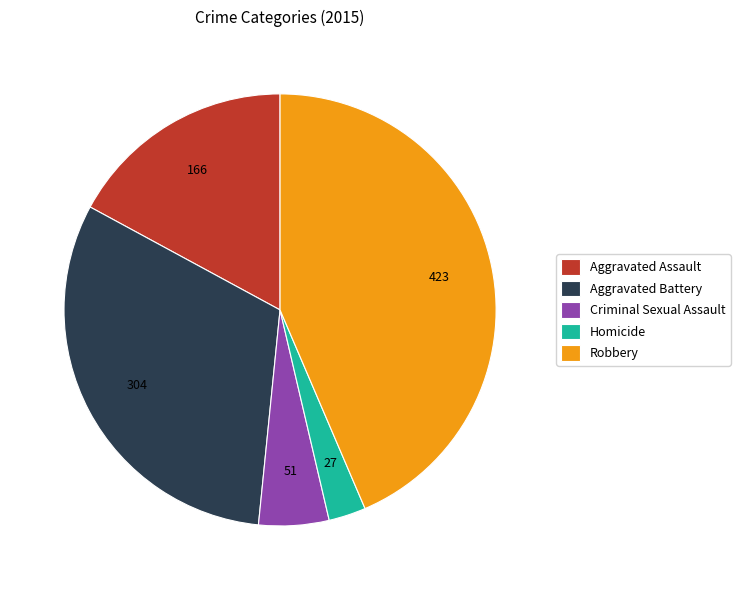

How many slices are in this pie chart?

5